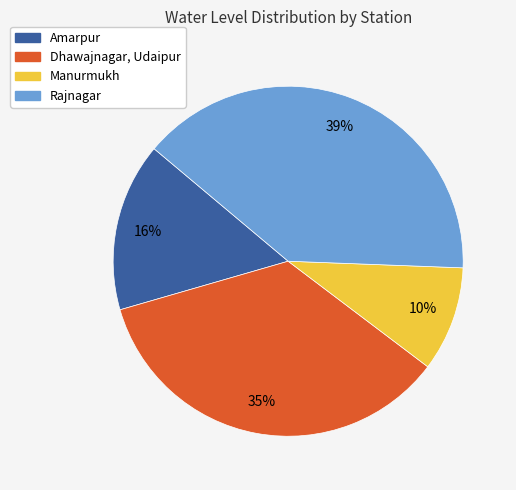

True or false: Rajnagar accounts for 39% of the total.

True